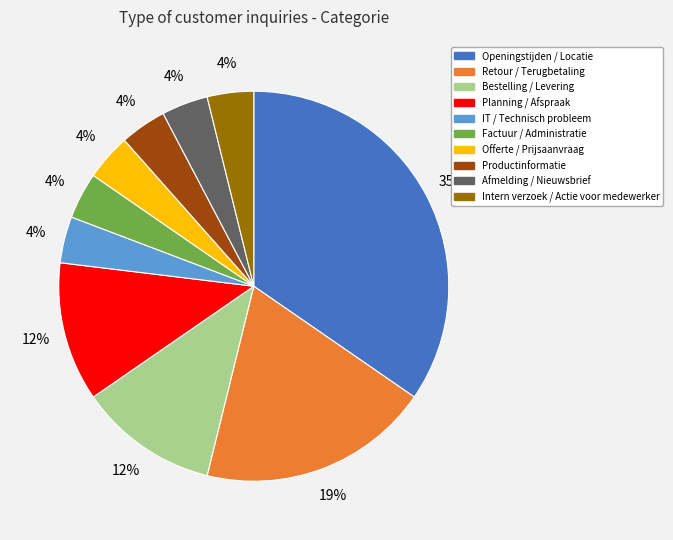

Count the number of slices in the pie.

10